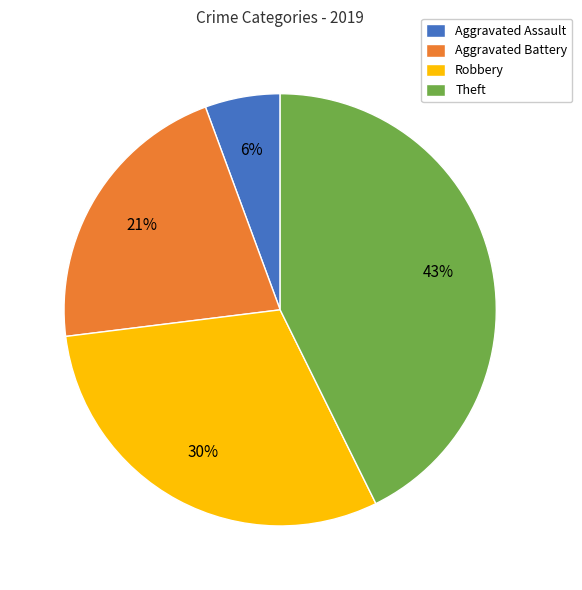

How many segments does this pie chart have?

4